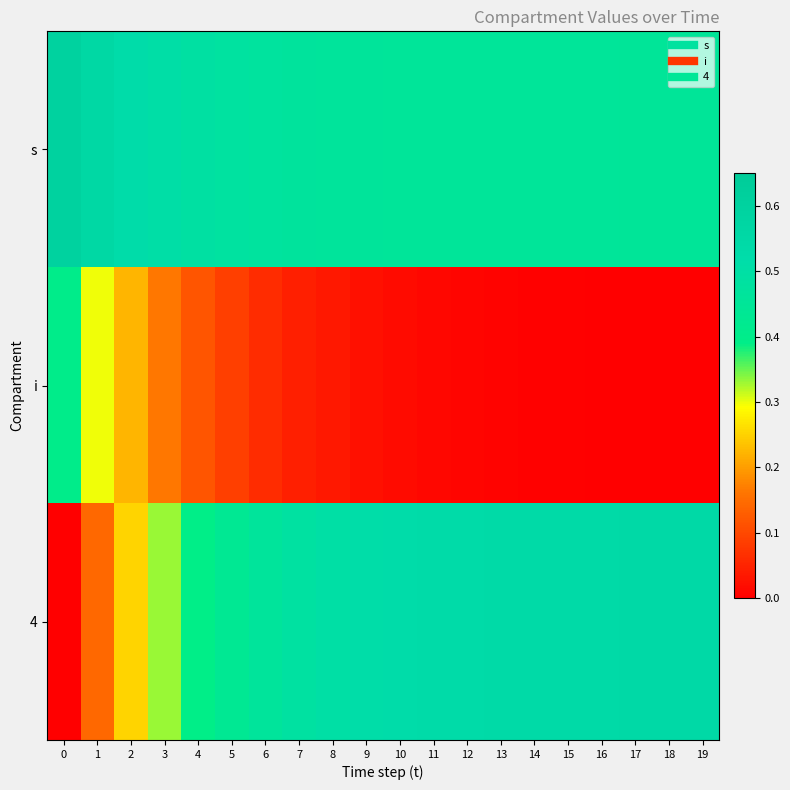

Reading right to left, extract all data points from this chart.

s: 19=0.5	18=0.5	17=0.5	16=0.5	15=0.5	14=0.5	13=0.5	12=0.5	11=0.5	10=0.5	9=0.5	8=0.5	7=0.5	6=0.5	5=0.5	4=0.5	3=0.5	2=0.5	1=0.6	0=0.6
i: 19=0.0	18=0.0	17=0.0	16=0.0	15=0.0	14=0.0	13=0.0	12=0.0	11=0.0	10=0.0	9=0.0	8=0.0	7=0.0	6=0.1	5=0.1	4=0.1	3=0.2	2=0.2	1=0.3	0=0.4
4: 19=0.5	18=0.5	17=0.5	16=0.5	15=0.5	14=0.5	13=0.5	12=0.5	11=0.5	10=0.5	9=0.5	8=0.5	7=0.5	6=0.5	5=0.4	4=0.4	3=0.3	2=0.3	1=0.1	0=0.0